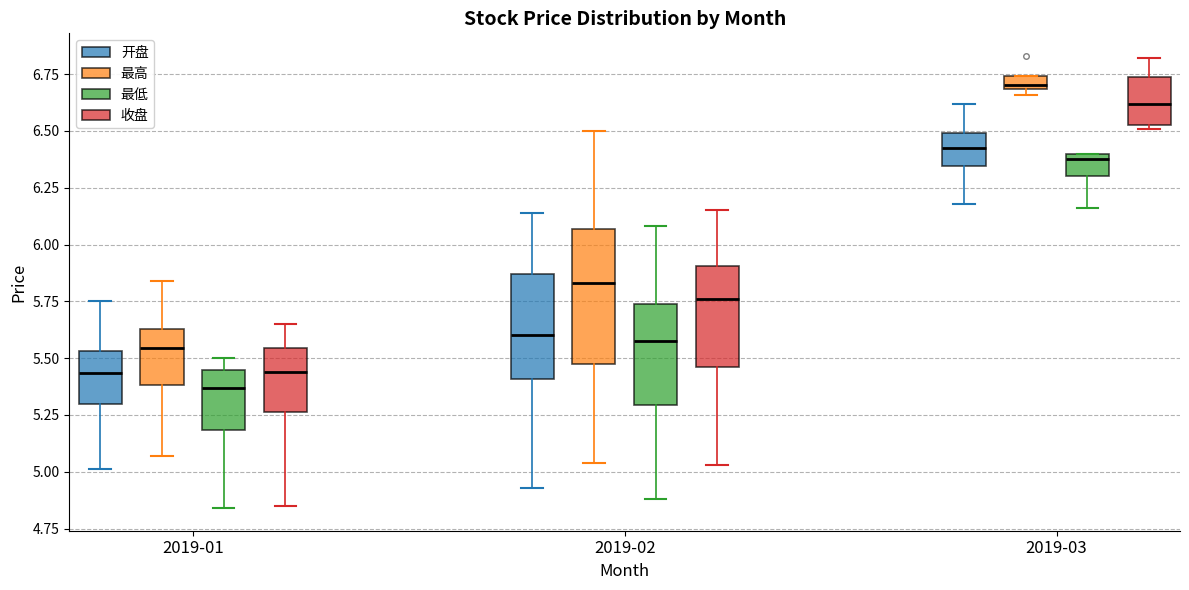

Where is the upper edge of the box for 2019-01 (收盘) on the y-axis? The values are not printed on the chart, so give them approximately, as read against the axis.

5.55